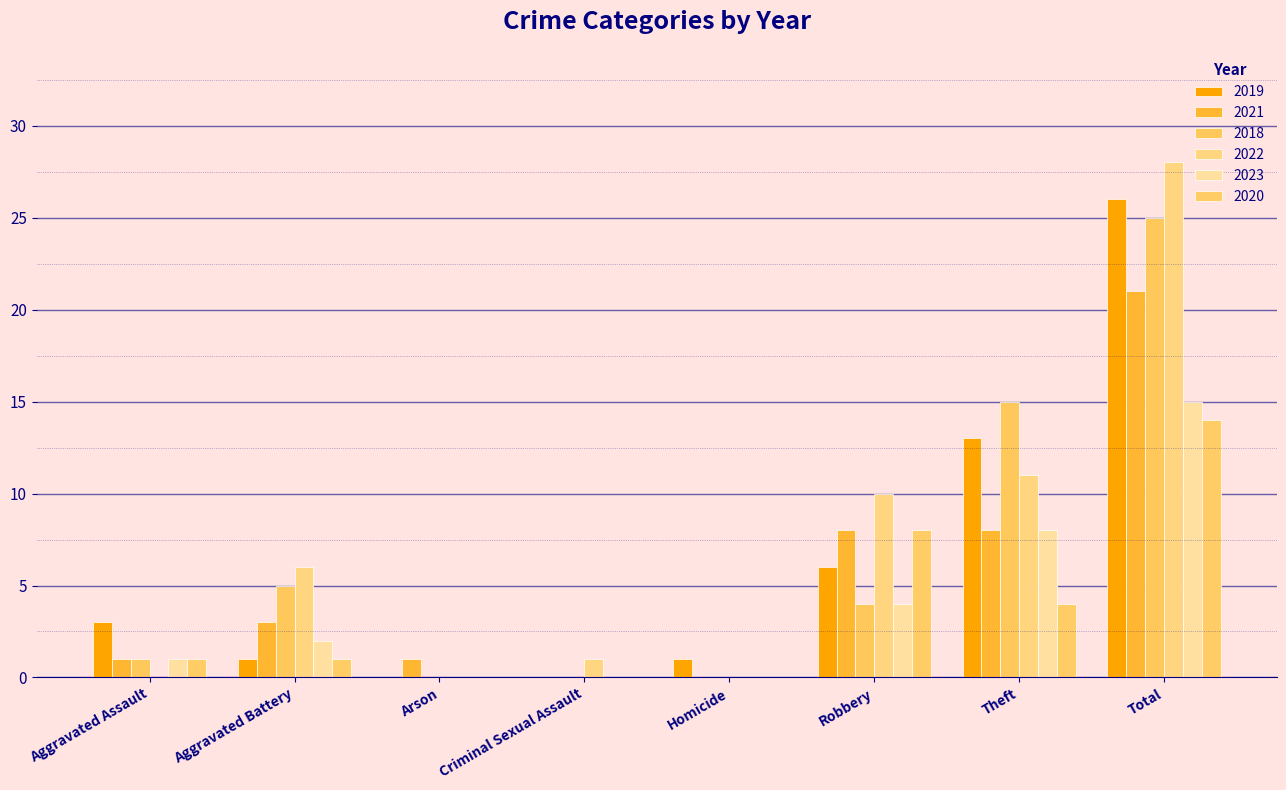

Are the bars horizontal?

No